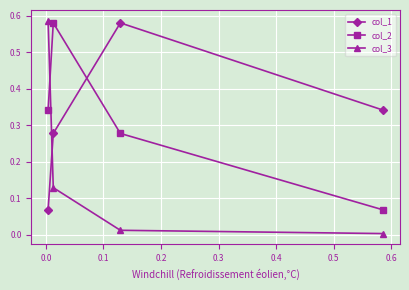

Which series has the largest range (max minus min)?

col_3